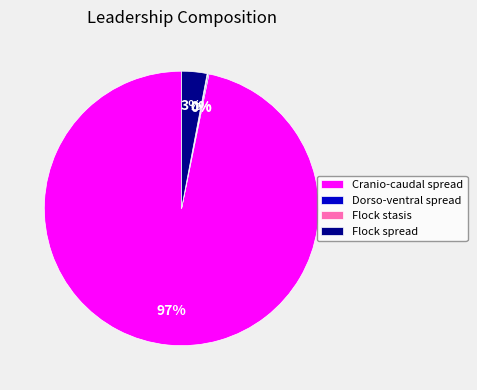

To the nearest percent, what is the difference between the largest and smallest slice percentages?

97%